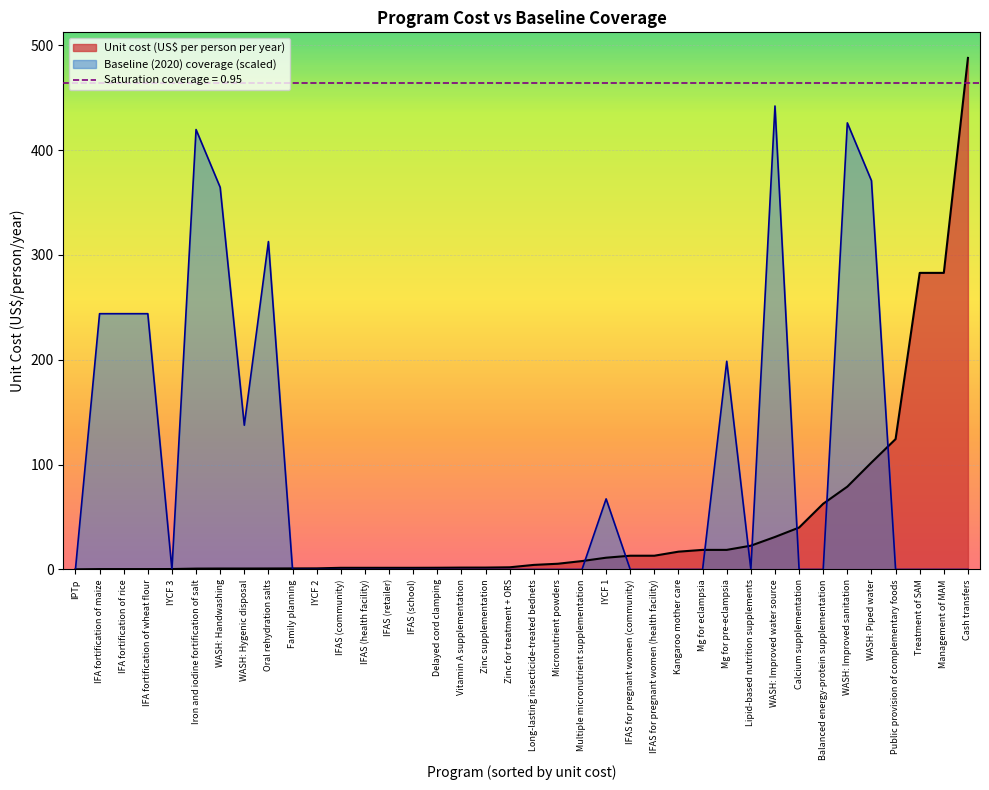

The value of Unit cost (US$ per person per year) at Public provision of complementary foods is 78.2. True or false?

False